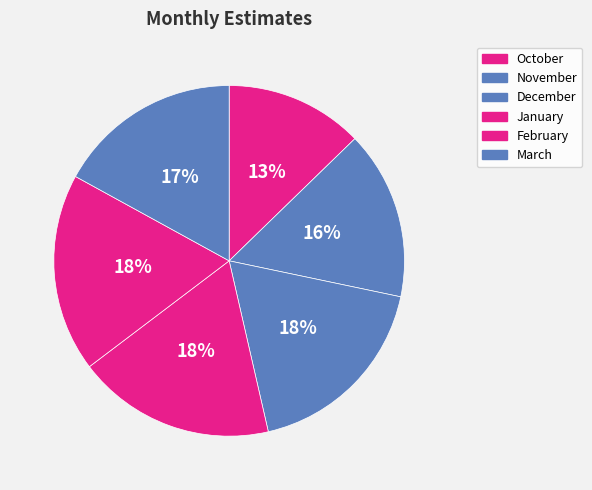

What portion of the pie excludes November?

84.4%